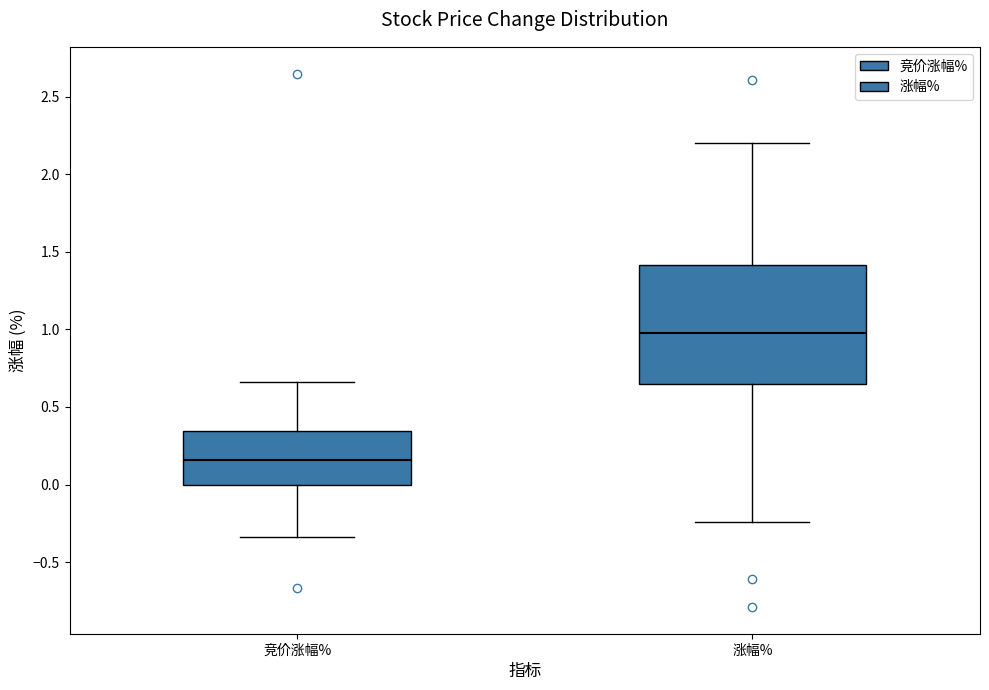

Reading left to right, transcribe this box plot: for each box, give where its median line is, the range the box spans, and where its two whiskers end, as read against the y-axis. The values are not printed on the chart, so give them approximately, as read against the axis.

竞价涨幅%: median 0.15, box 0.00 to 0.35, whiskers -0.35 to 0.65
涨幅%: median 1.00, box 0.65 to 1.40, whiskers -0.25 to 2.20